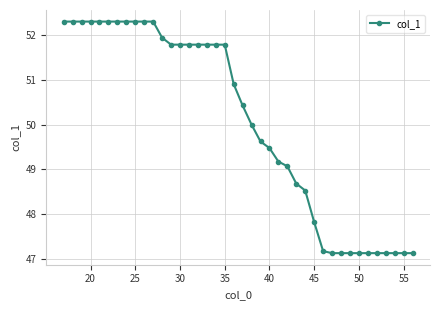

What is the sum of all values?

2002.0